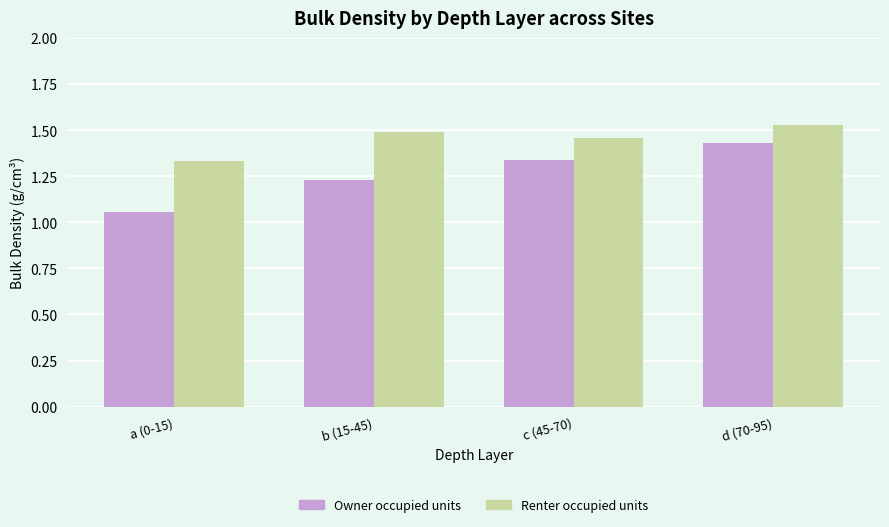

List the series in order of their overall mean, lowest first.

Owner occupied units, Renter occupied units